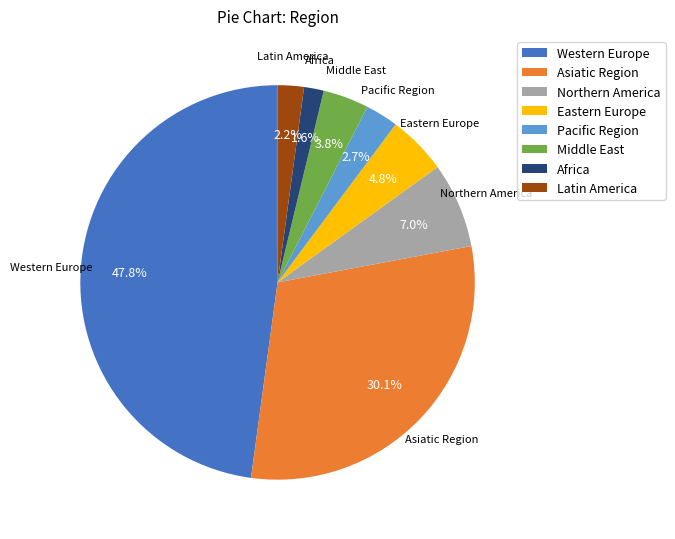

The Eastern Europe slice represents 5% of the pie. True or false?

True